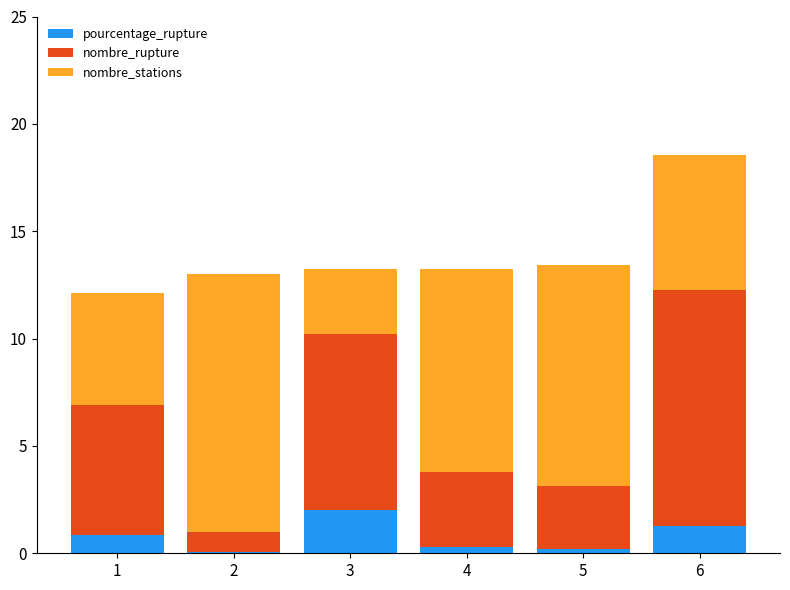

What is the highest value of the pourcentage_rupture series?

2.0